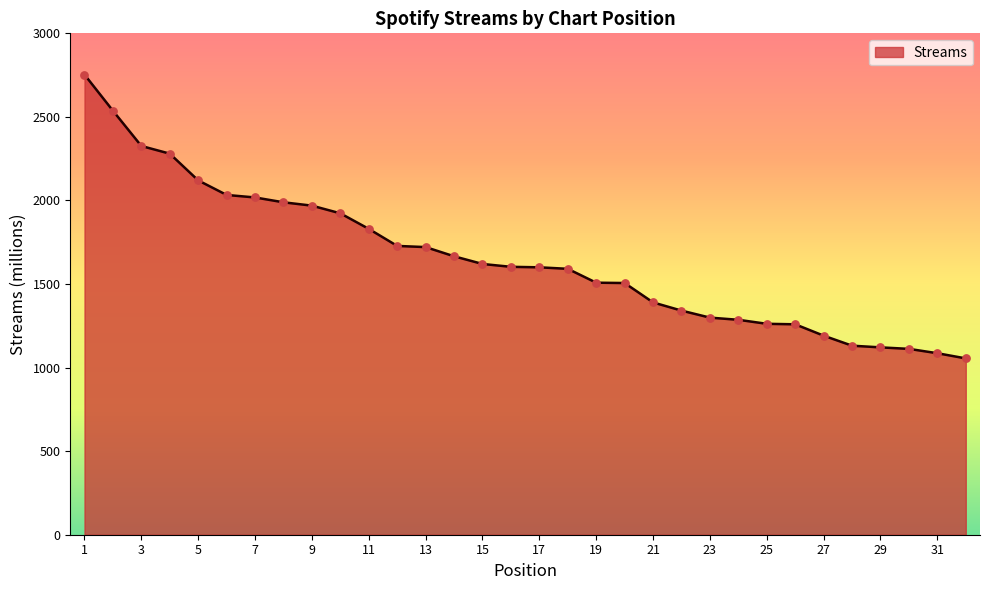

What is the minimum value shown in the chart?

1055